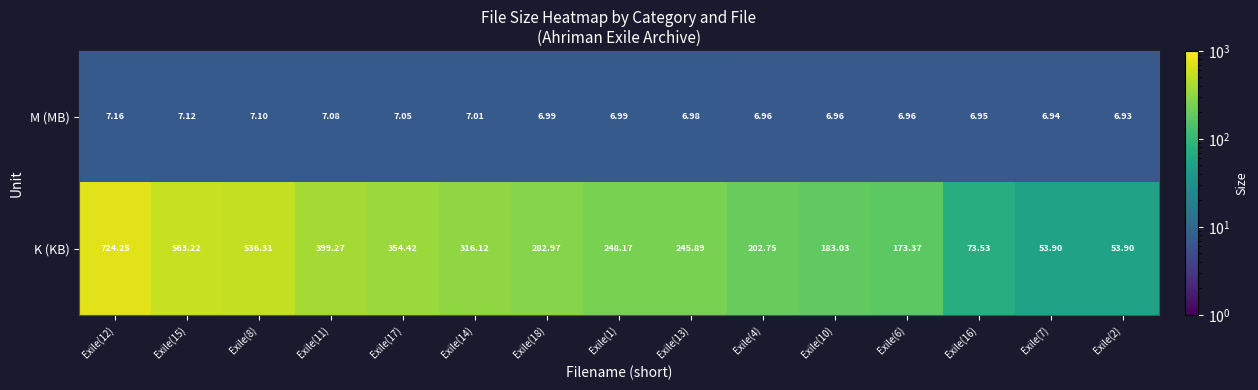

Which series has the widest spread of values?

K (KB)